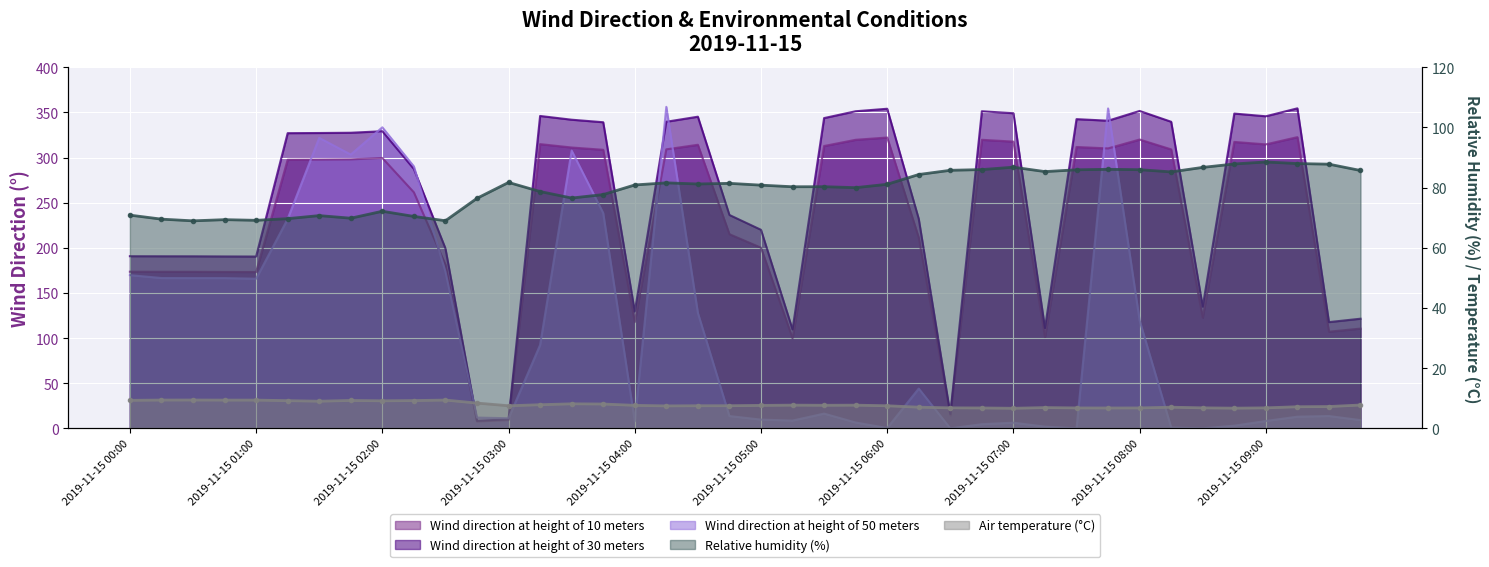

What is the sum of all Air temperature (°C) values?

316.4